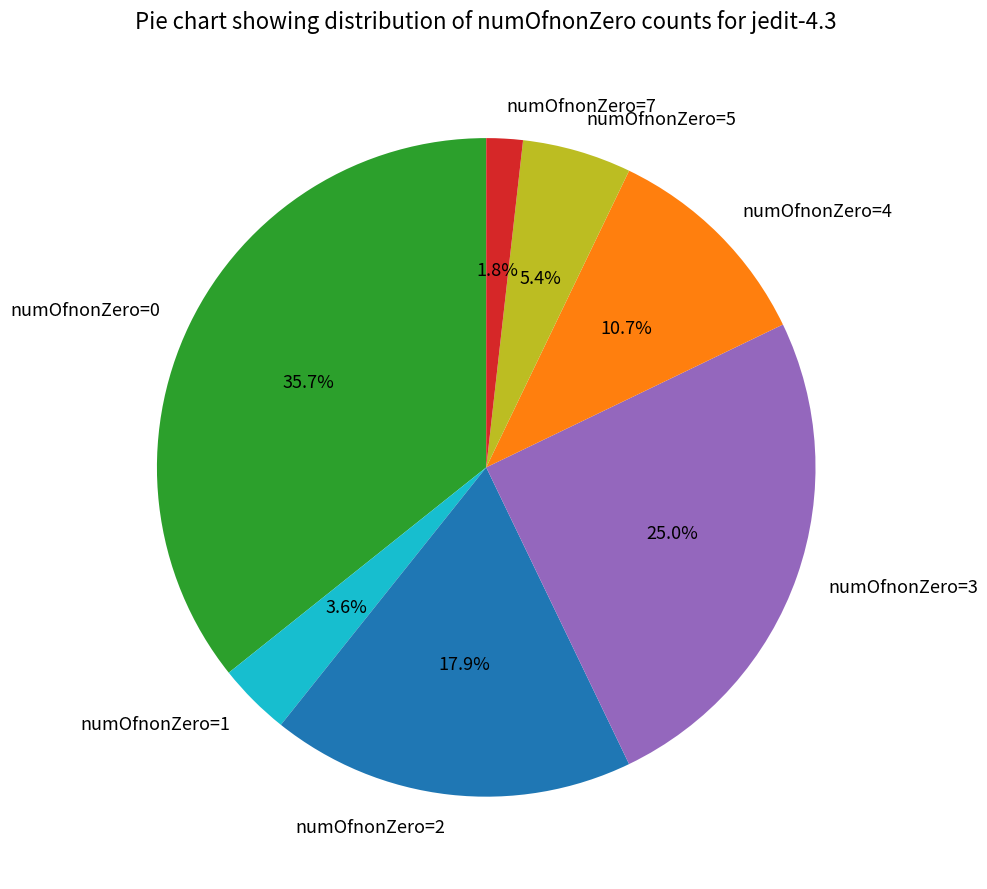

To the nearest percent, what is the difference between the largest and smallest slice percentages?

34%